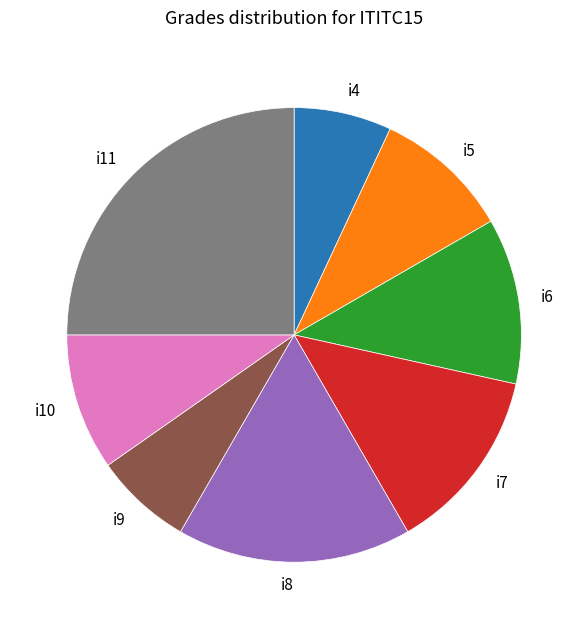

Between i6 and i11, which is larger?

i11